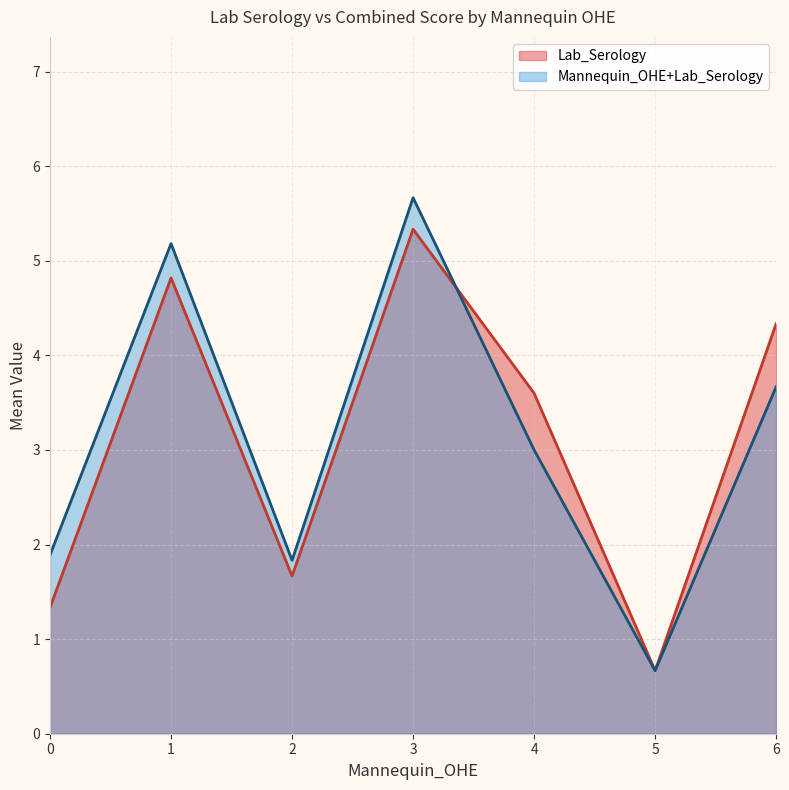

True or false: Lab_Serology and Mannequin_OHE+Lab_Serology intersect in this chart.

True